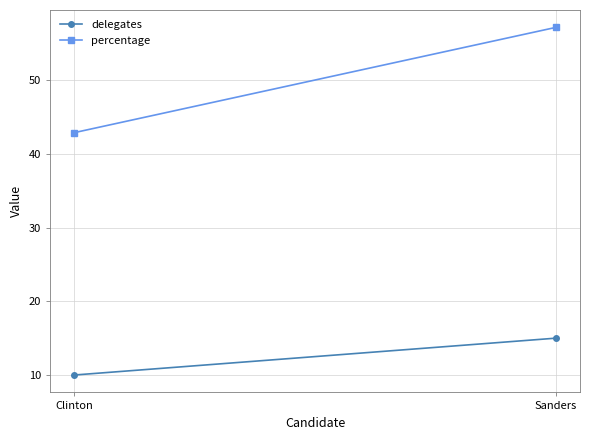

Which series has the widest spread of values?

percentage